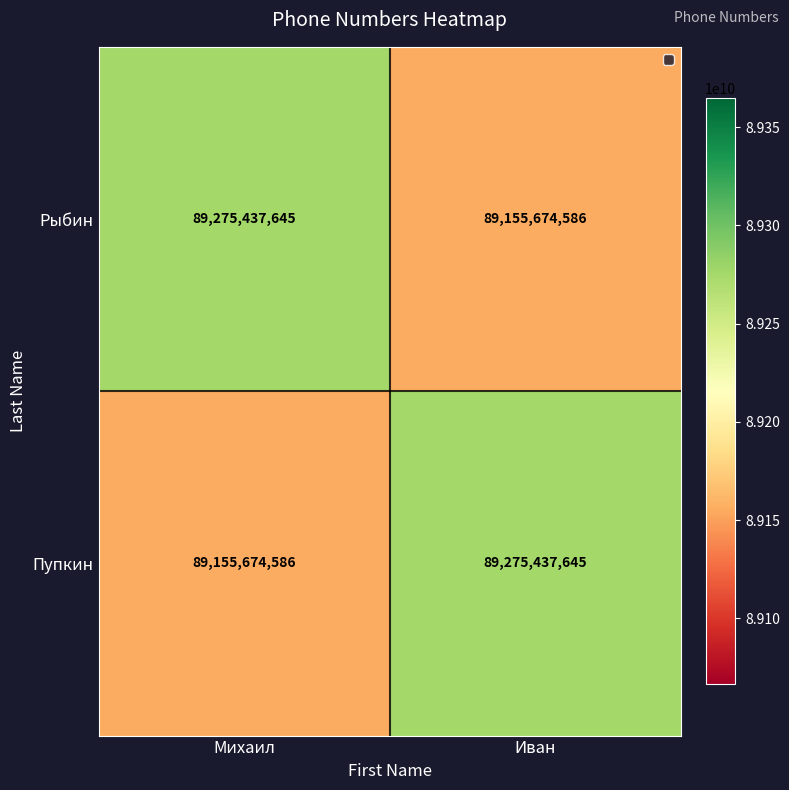

Reading right to left, list all the values displayed in this chart.

Рыбин: 89155674586	89275437645
Пупкин: 89275437645	89155674586